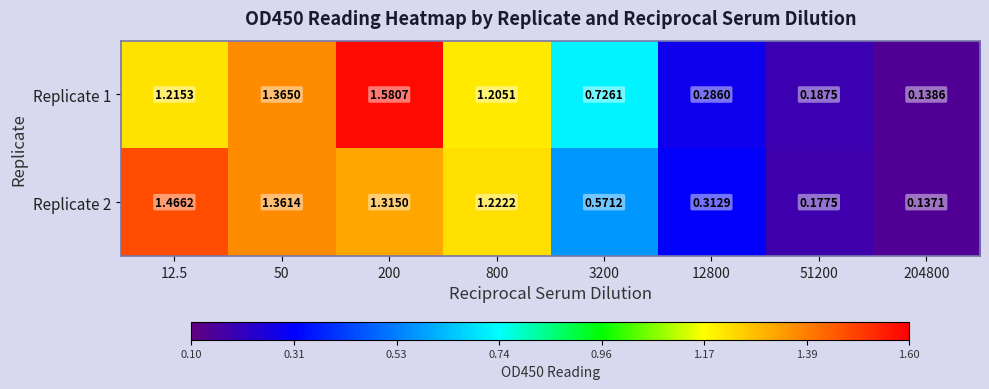

At 50, list the series in order from smallest to largest.

Replicate 2, Replicate 1